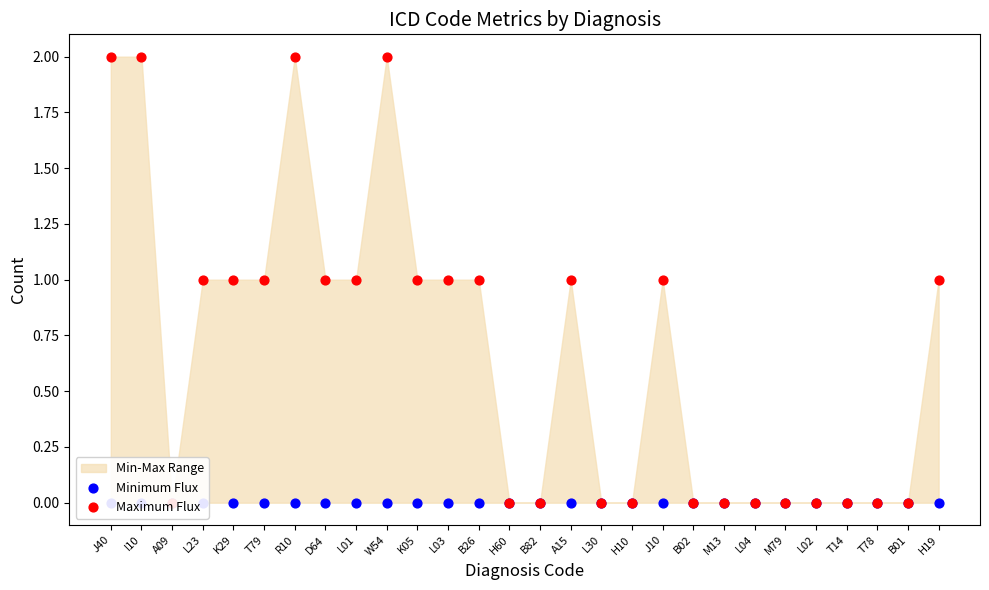

Which series has the largest total across all categories?

Maximum Flux